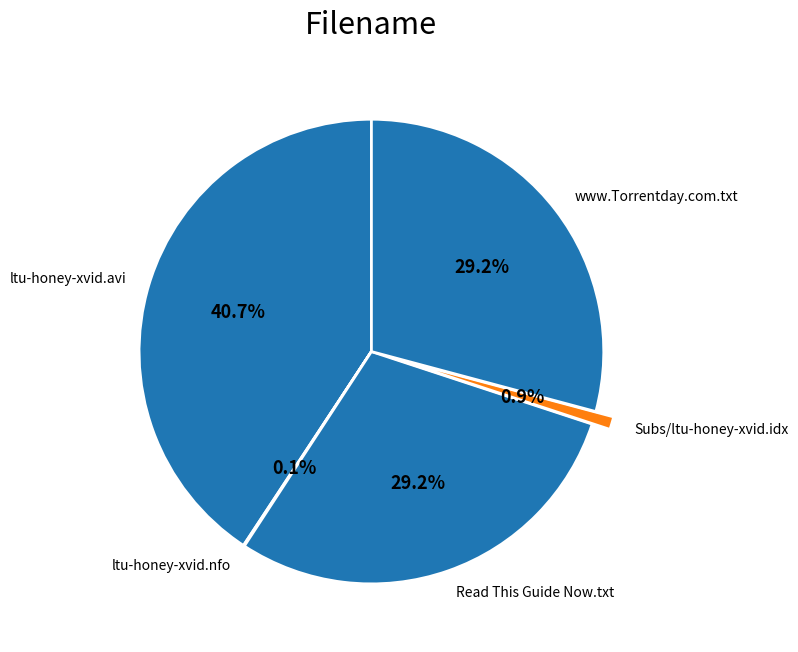

What is the largest slice in the pie chart?

ltu-honey-xvid.avi